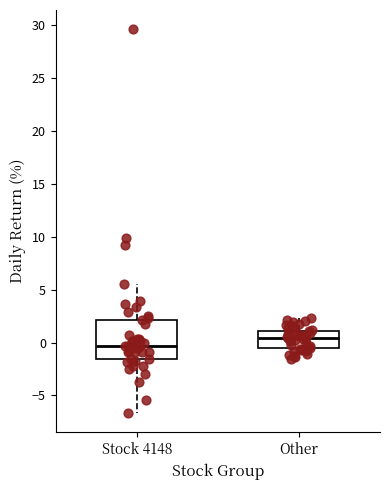

Comparing the boxes themselves (not the whiskers), which one is the tallest?

Stock 4148